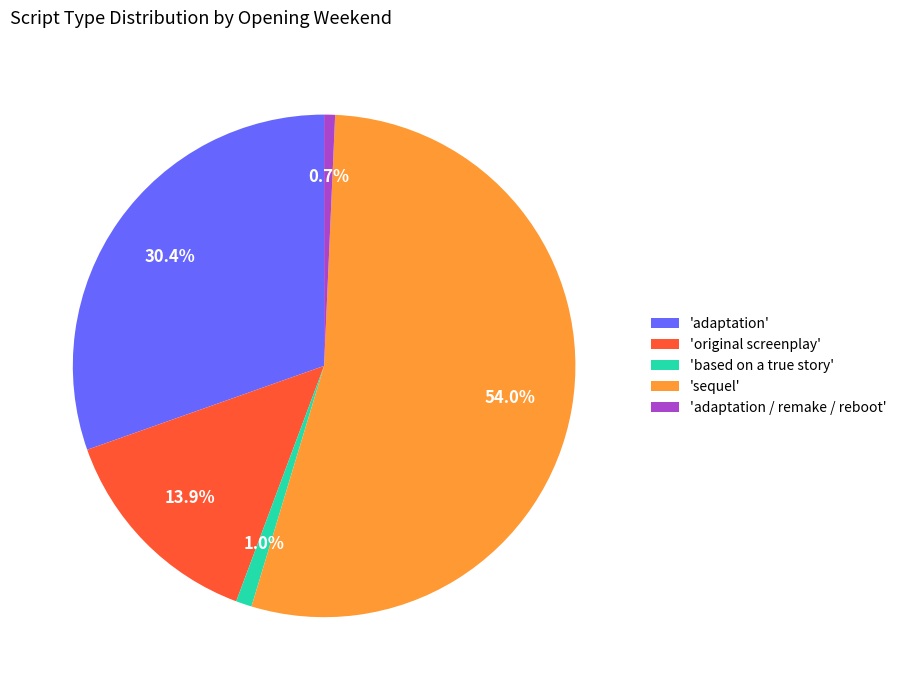

Count the number of slices in the pie.

5